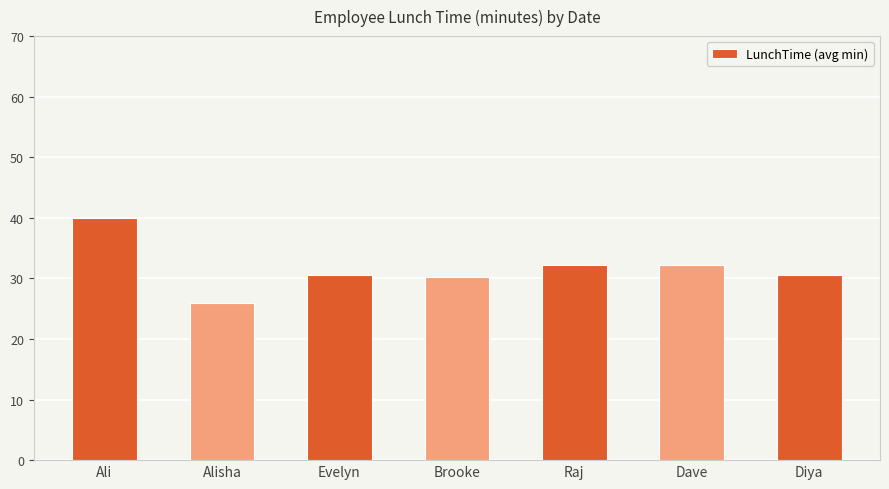

What is the value of the 3rd bar from the left?

30.6